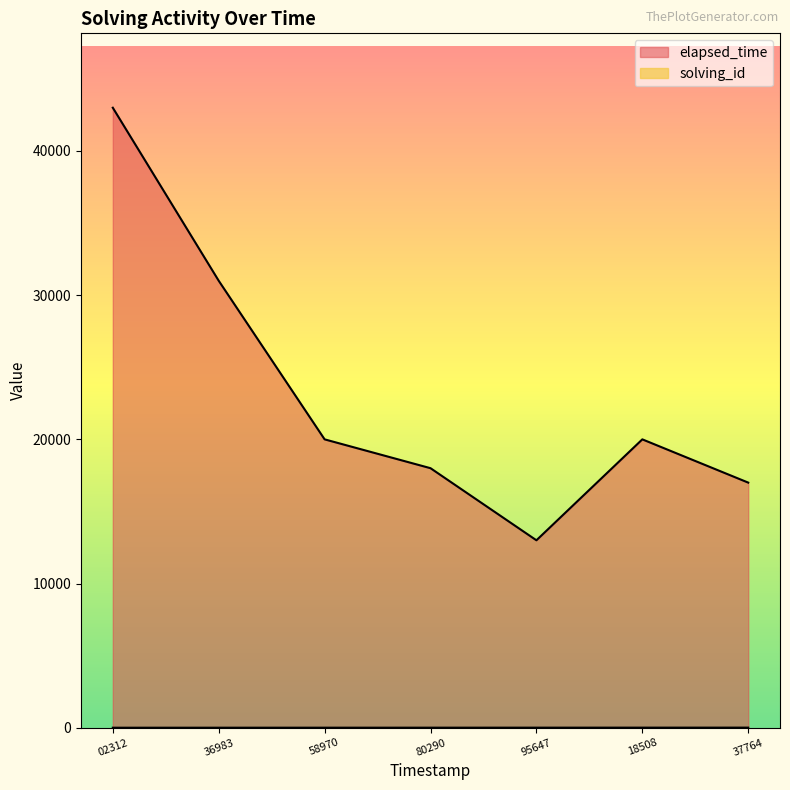

What is the difference between the highest and lowest values at 1548765636983?

30998